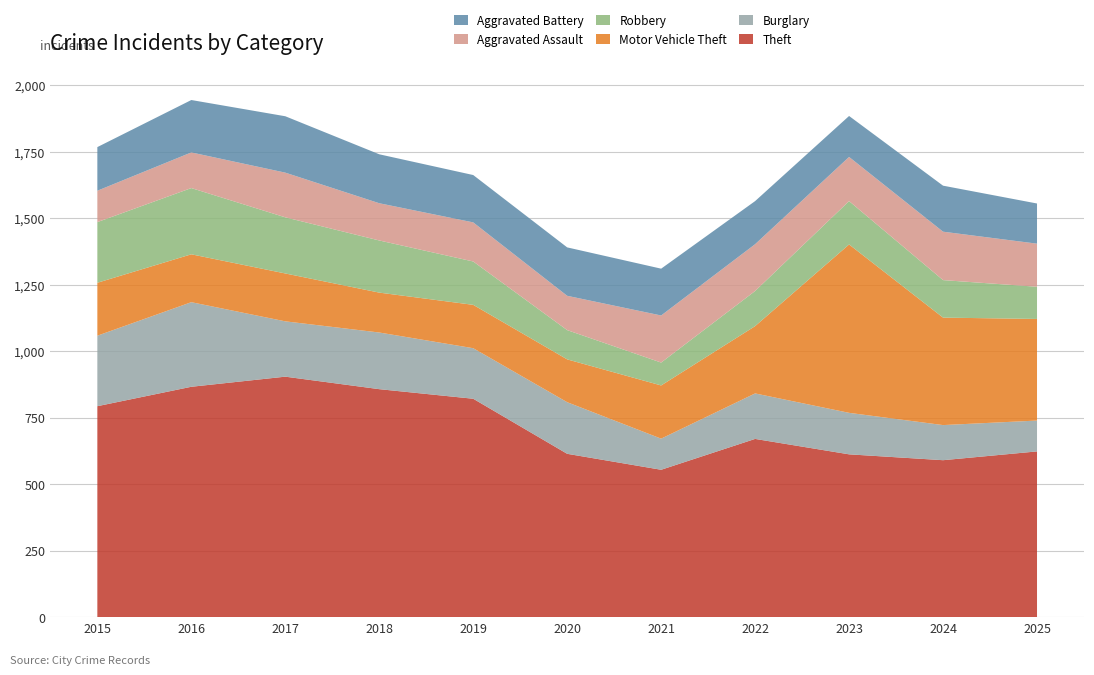

Reading left to right, transcribe all the data shown in this chart.

Theft: 793	866	904	857	821	614	554	670	612	590	623
Burglary: 265	318	208	213	190	194	117	171	156	132	116
Motor Vehicle Theft: 199	180	180	150	163	161	200	253	633	404	382
Robbery: 228	249	211	196	163	110	86	132	163	141	121
Aggravated Assault: 118	134	168	140	147	129	177	176	166	182	162
Aggravated Battery: 164	197	212	184	178	182	176	162	154	173	151